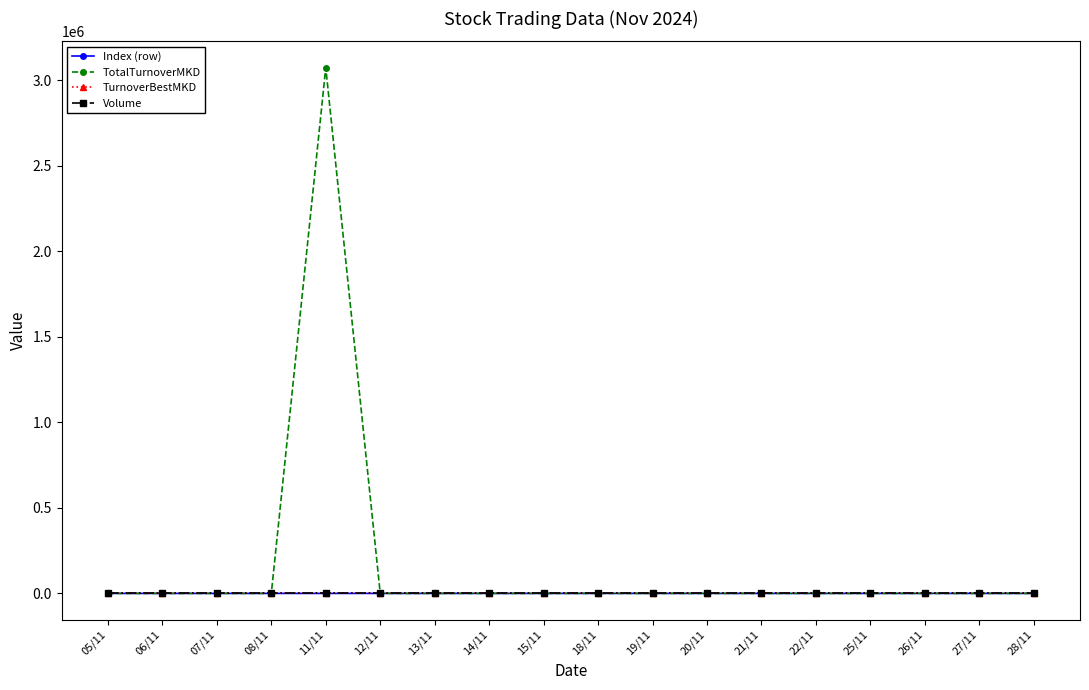

Is the value of TotalTurnoverMKD at 15/11 greater than the value of Volume at 21/11?

No